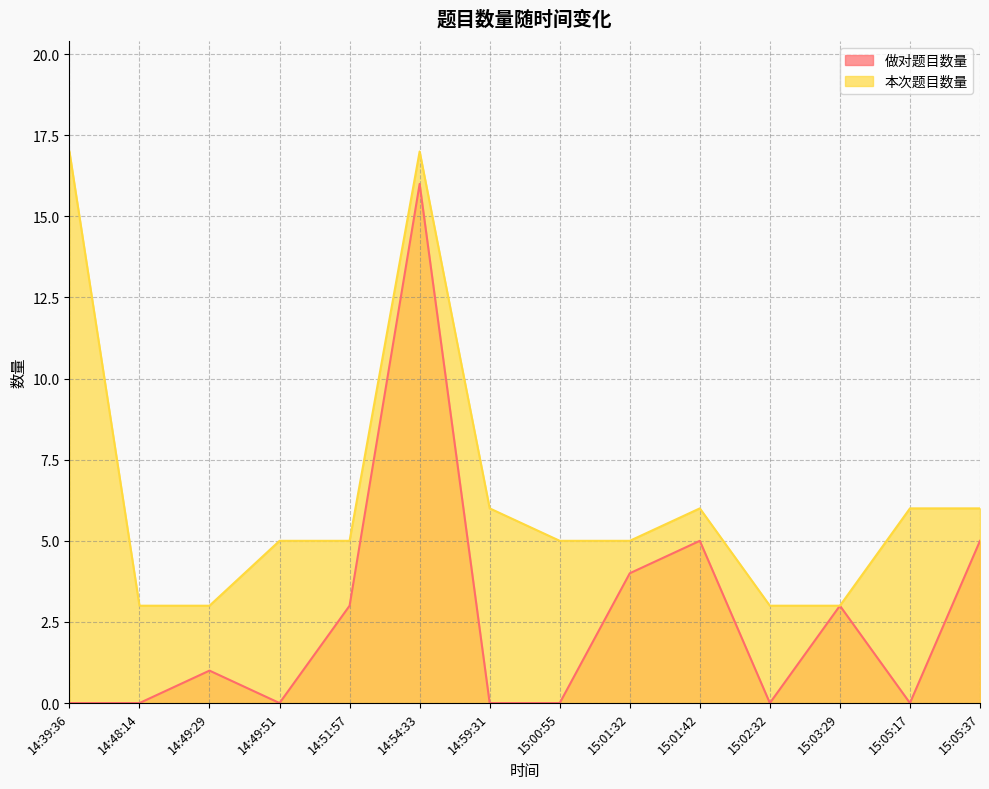

Which series has the widest spread of values?

做对题目数量